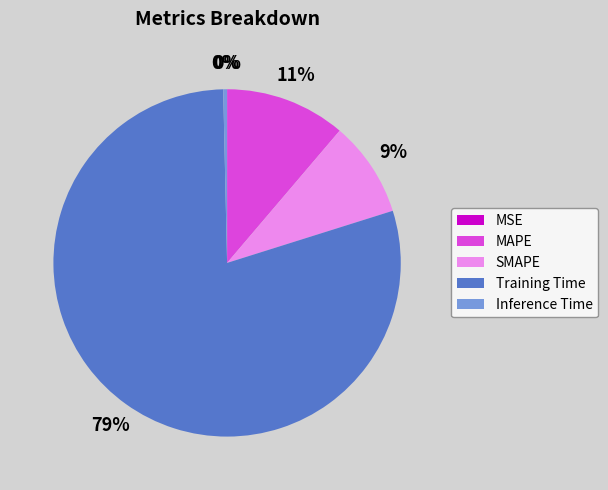

True or false: MAPE accounts for 4% of the total.

False